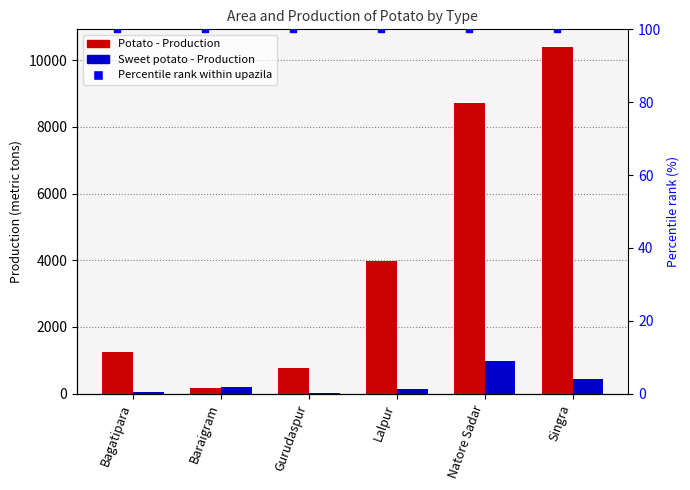

What is the total value across all series at Baraigram?

373